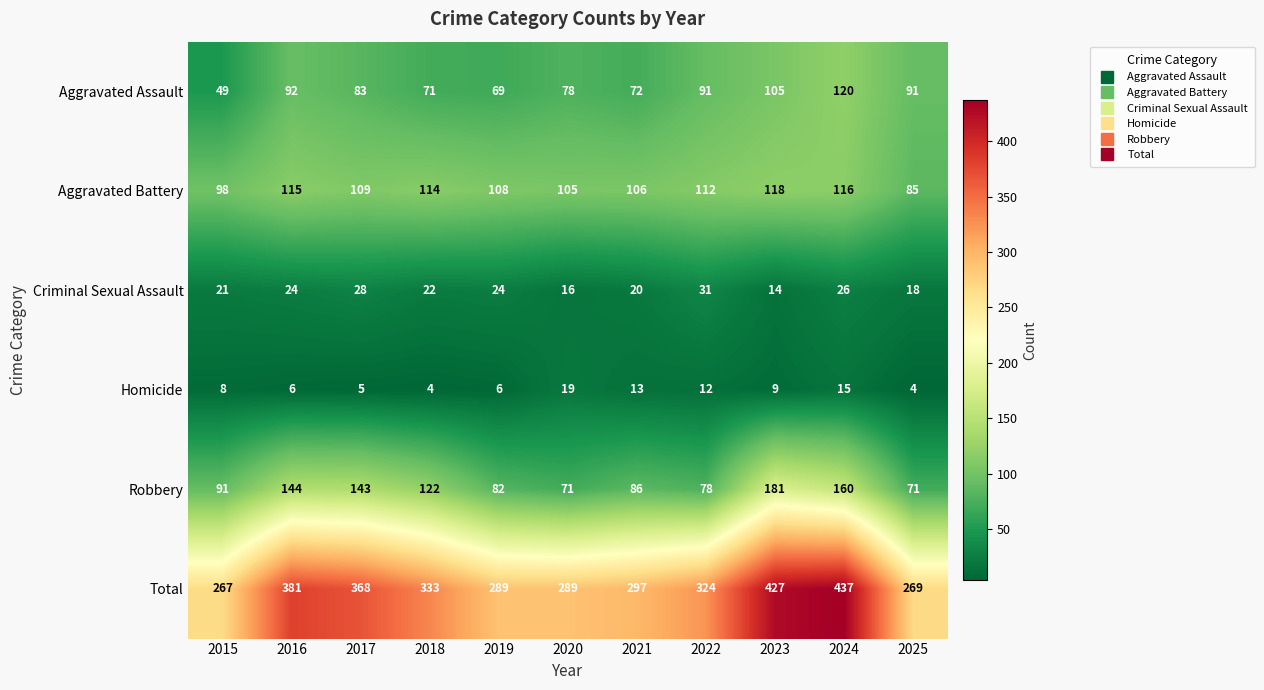

Between 2017 and 2019, which series saw the biggest shift?

Total